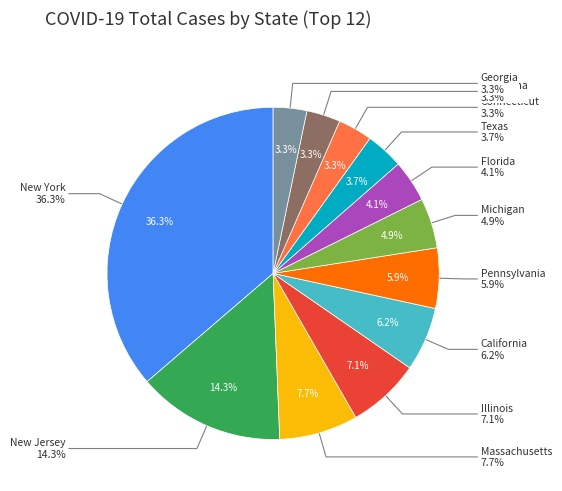

Combined, do Georgia and Illinois account for over 50%?

No